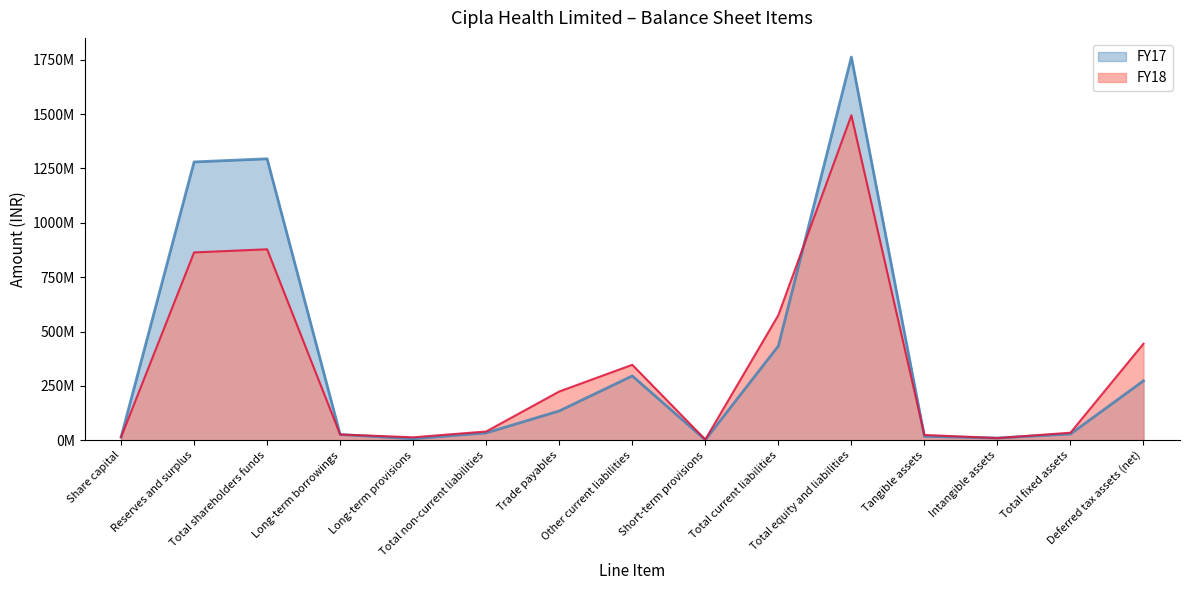

How many times do FY18 and FY17 cross each other?

4